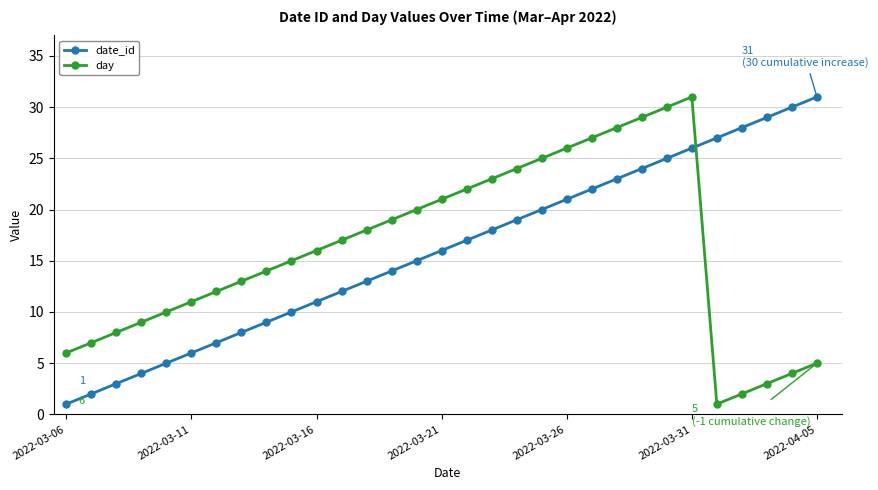

What is the highest value of the date_id series?

31